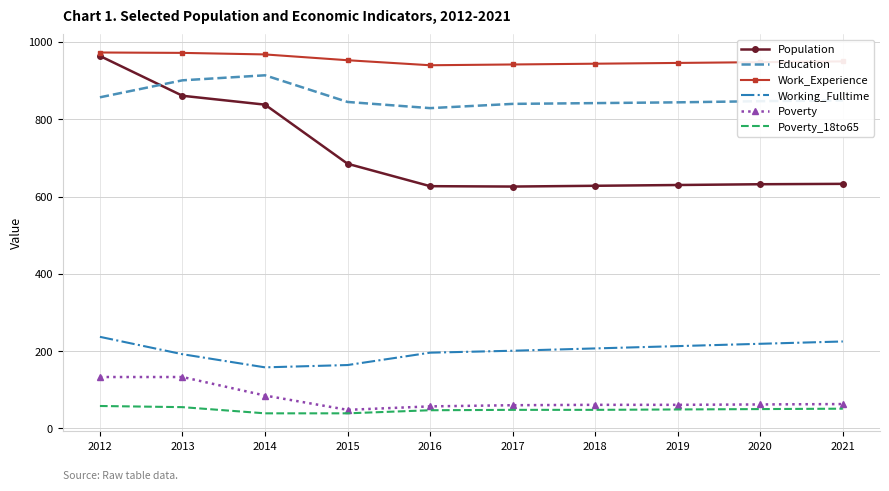

At 2014, list the series in order from largest to smallest.

Work_Experience, Education, Population, Working_Fulltime, Poverty, Poverty_18to65